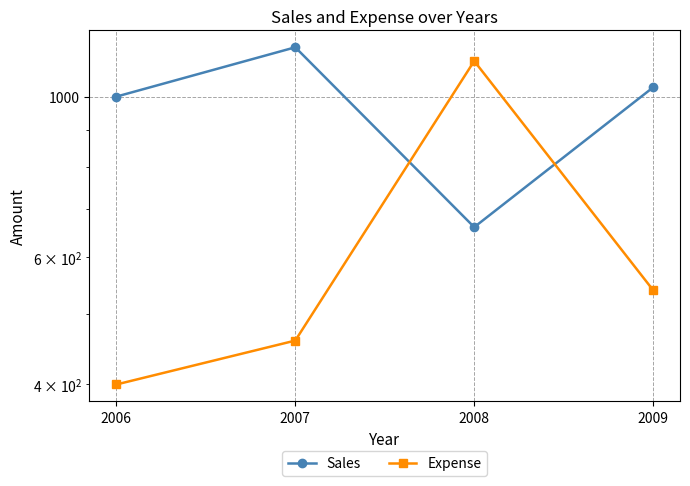

What is the average value of the Expense series?

630